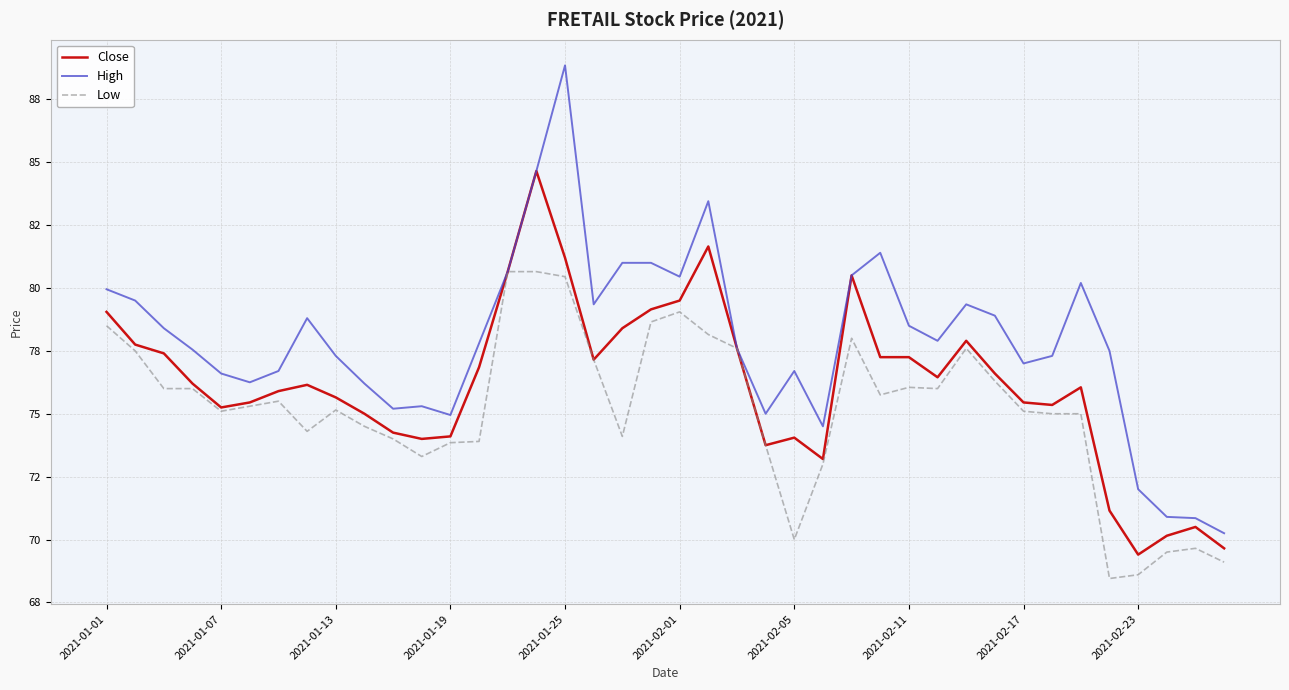

Is this an area chart (filled region under the line)?

No